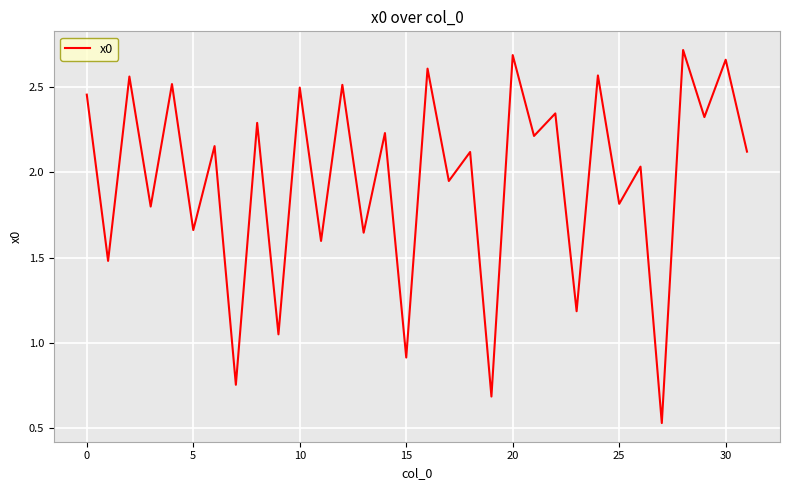

Does the chart display data point markers on the line(s)?

No